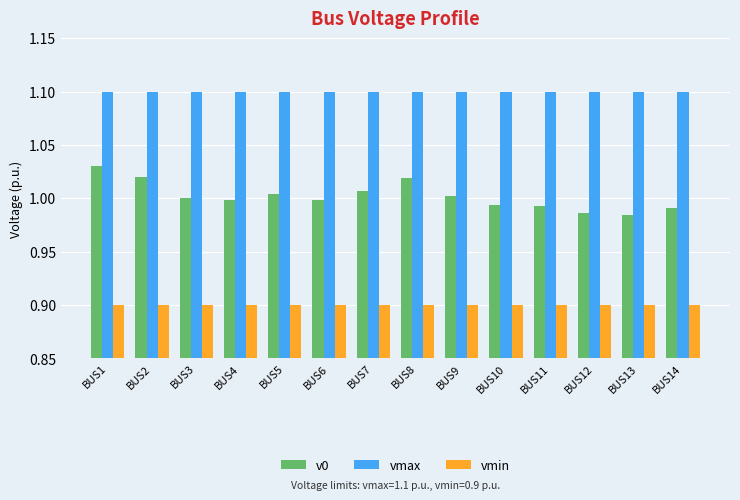

At which category is the sum across all series the highest?

BUS1